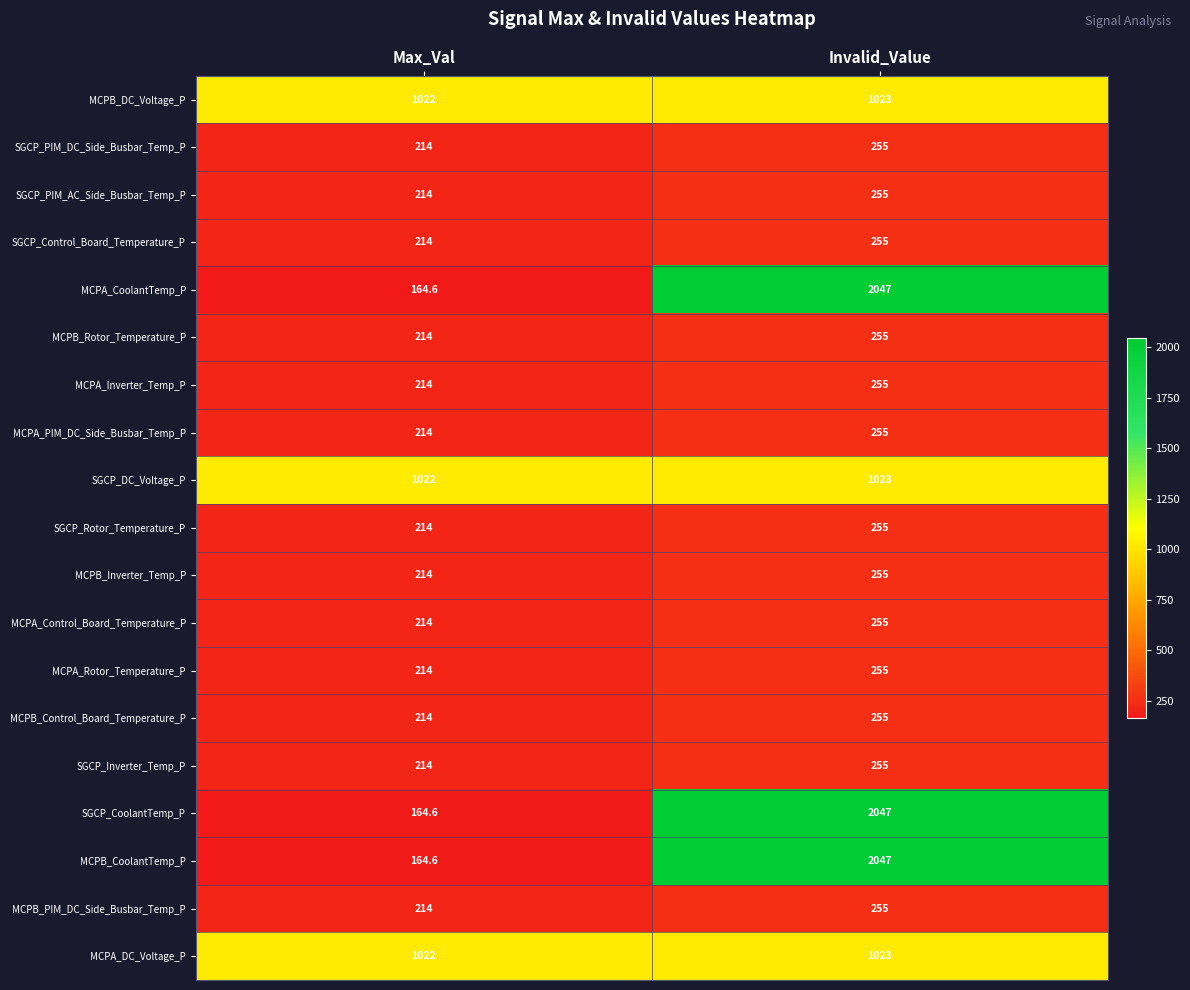

How many series are shown in this chart?

19